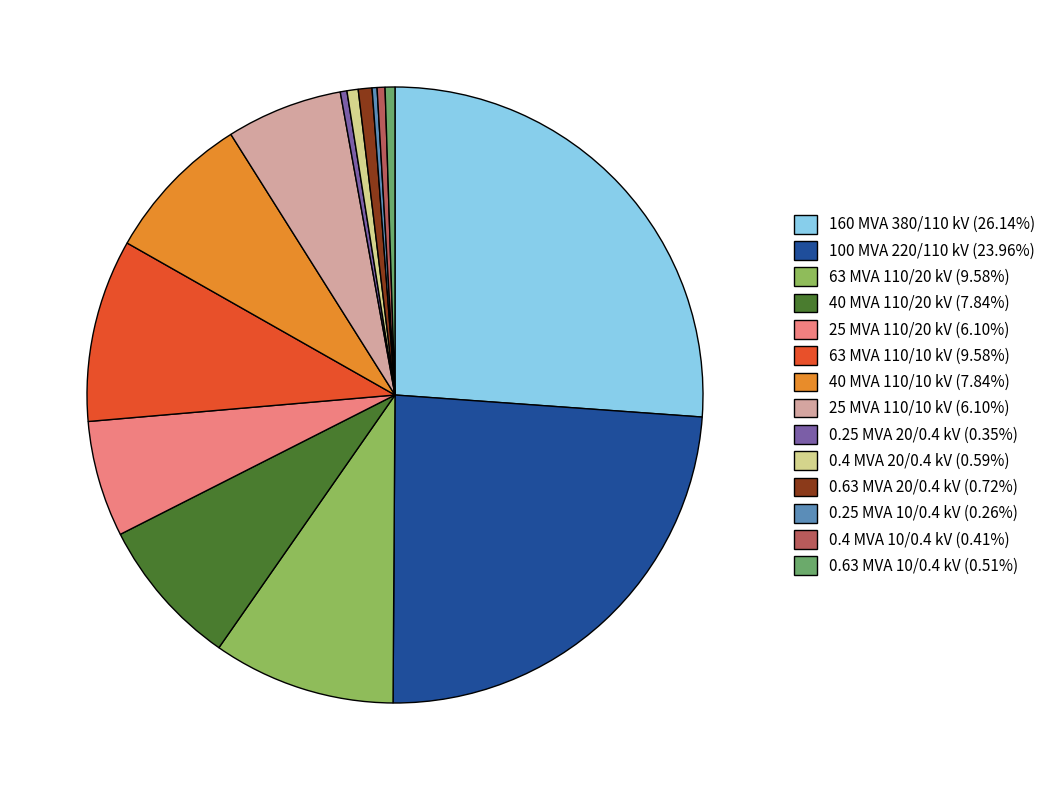

Which has a higher value, 100 MVA 220/110 kV or 25 MVA 110/20 kV?

100 MVA 220/110 kV